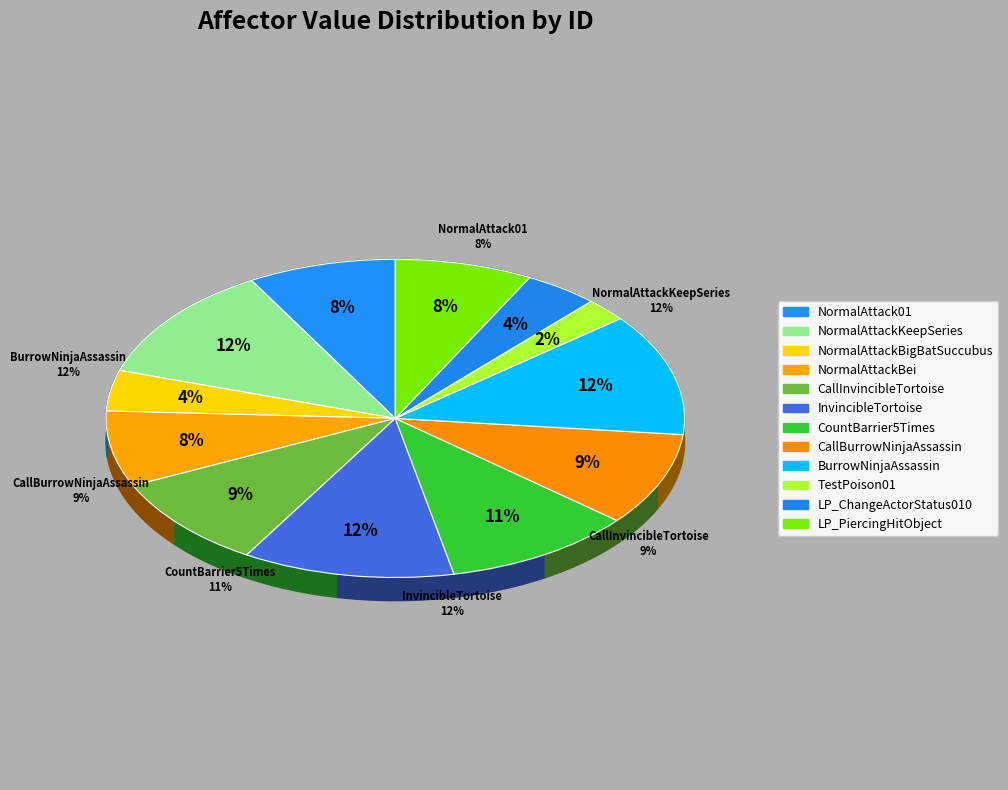

To the nearest percent, what is the combined percentage of InvincibleTortoise and CallBurrowNinjaAssassin?

21%